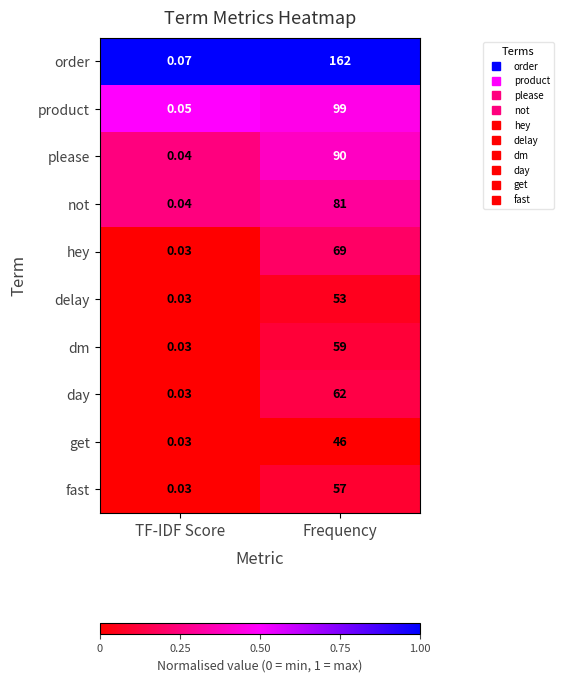

Which series has the largest total across all categories?

order